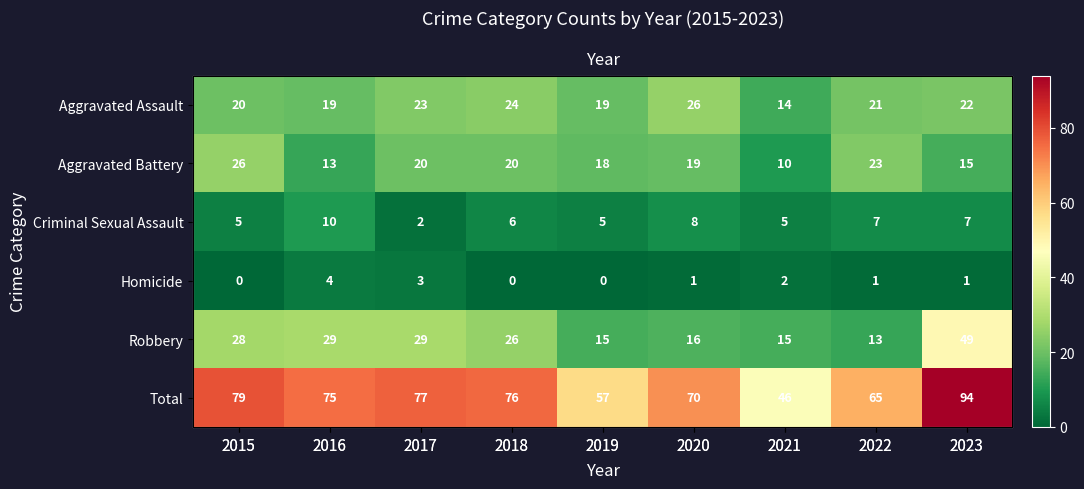

How many Criminal Sexual Assault values are between 5 and 7?

6